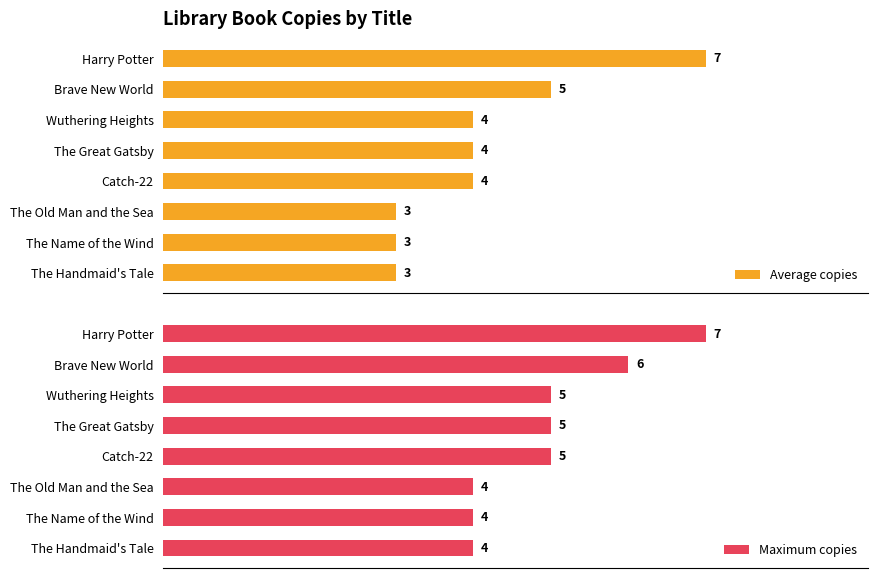

What is the maximum value for Maximum copies?

7